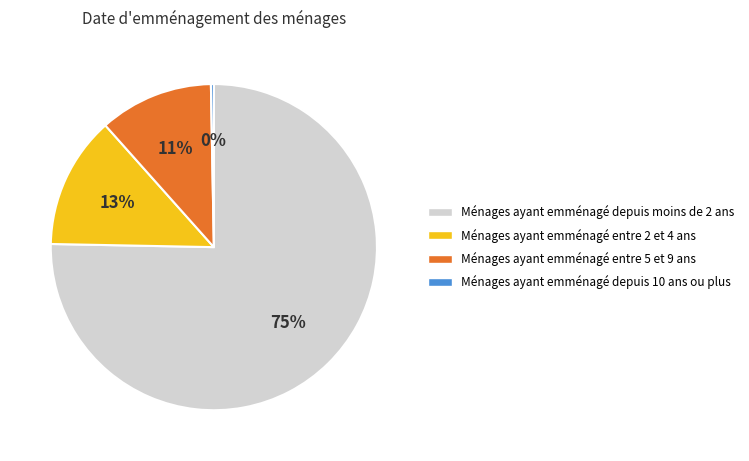

Combined, do Ménages ayant emménagé depuis moins de 2 ans and Ménages ayant emménagé entre 2 et 4 ans account for over 50%?

Yes